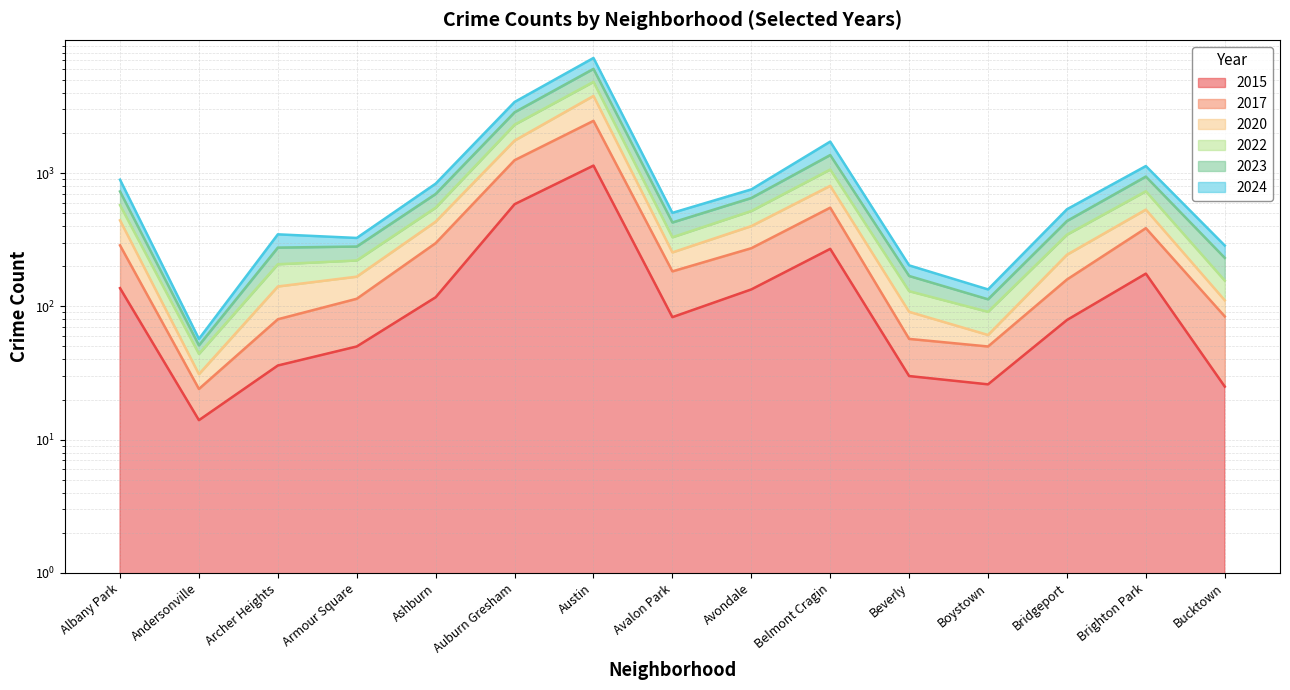

How many interior local peaks does the 2020 series have?

3